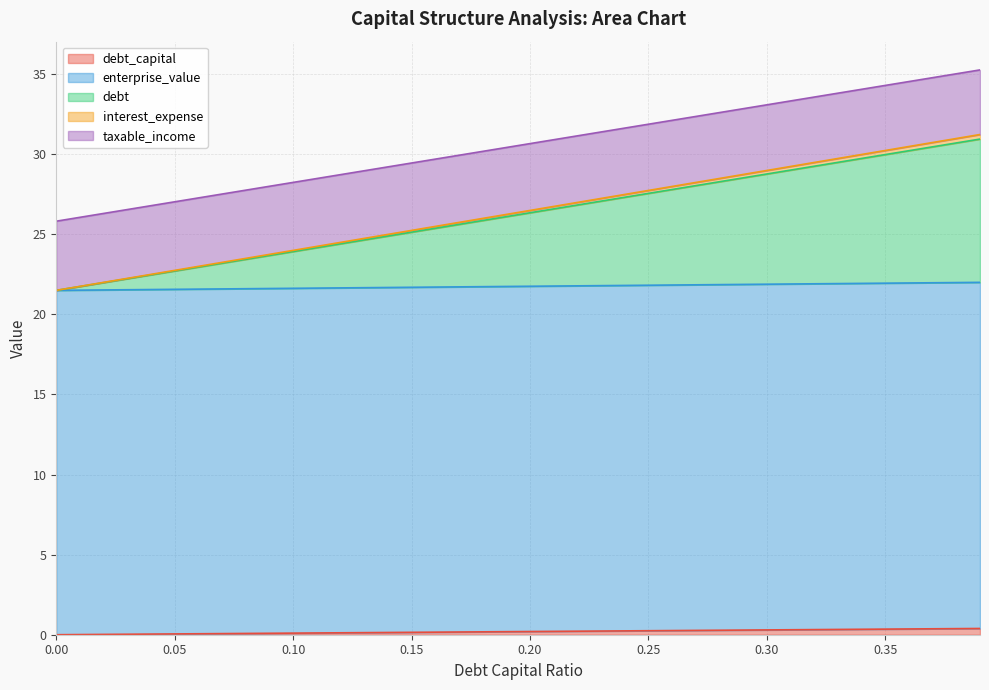

True or false: debt_capital has a value of 0.6 at 0.35.

False